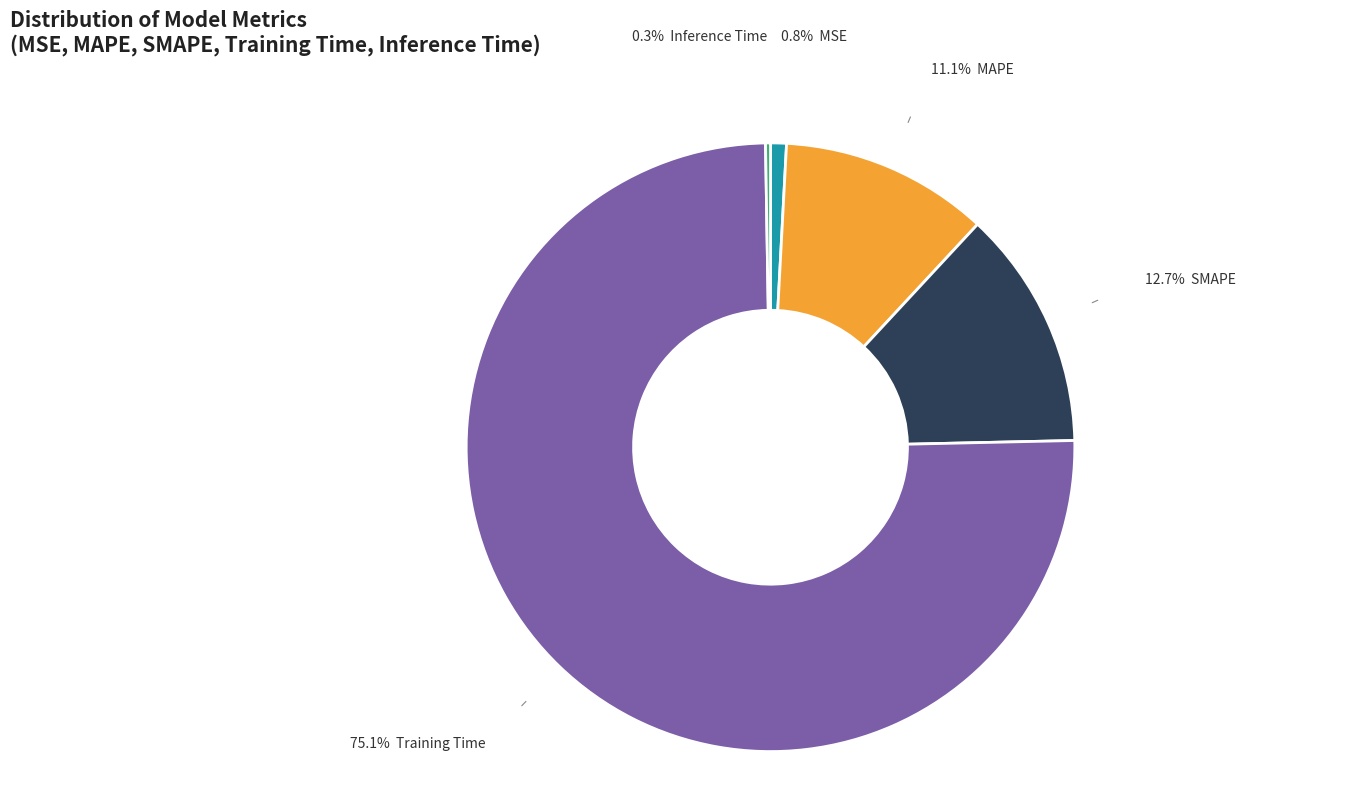

Is there a majority slice in this chart?

Yes